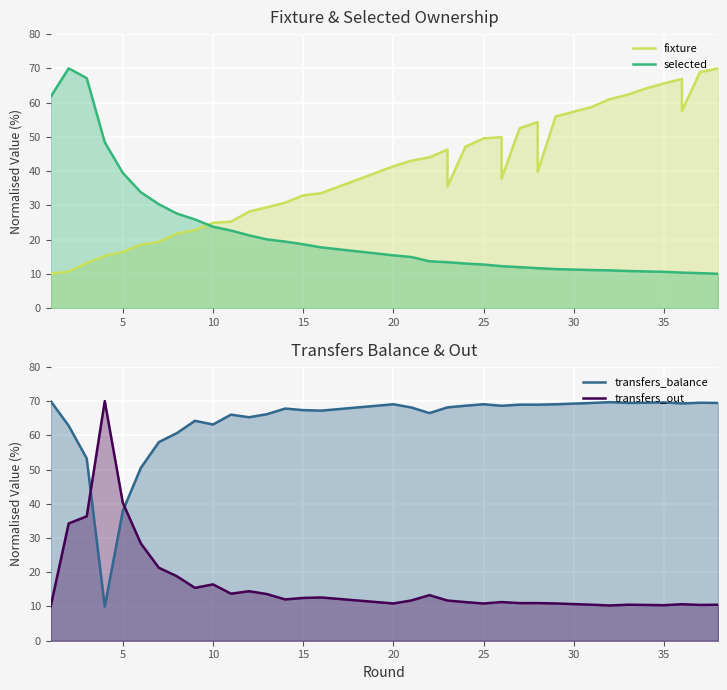

The transfers_out series shows 6.1 at 11. True or false?

False